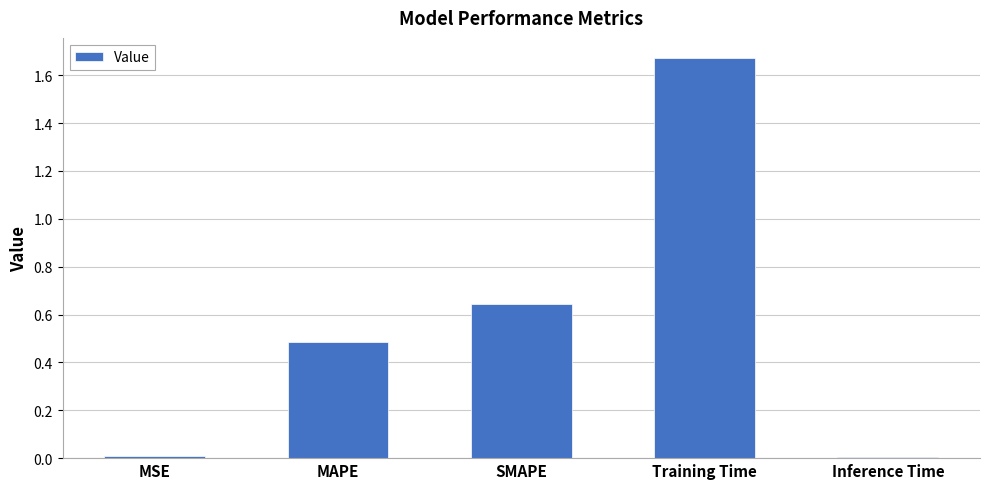

How many series are shown in this chart?

1